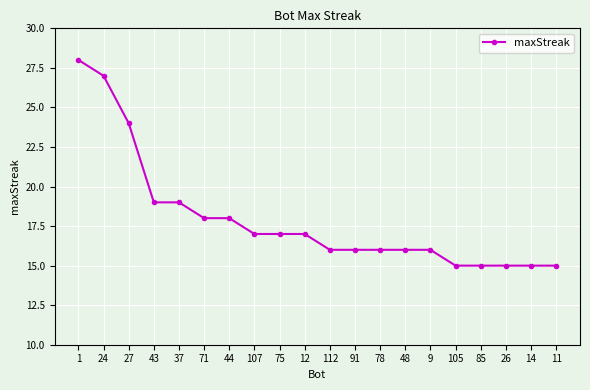

What is the average value?

18